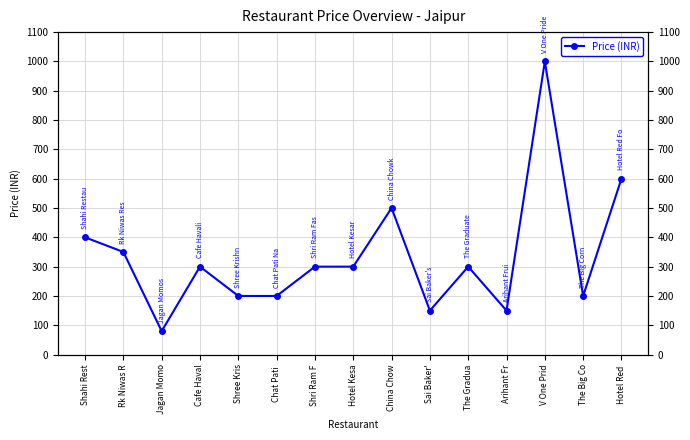

Where is the first local minimum?

Jagan Momo